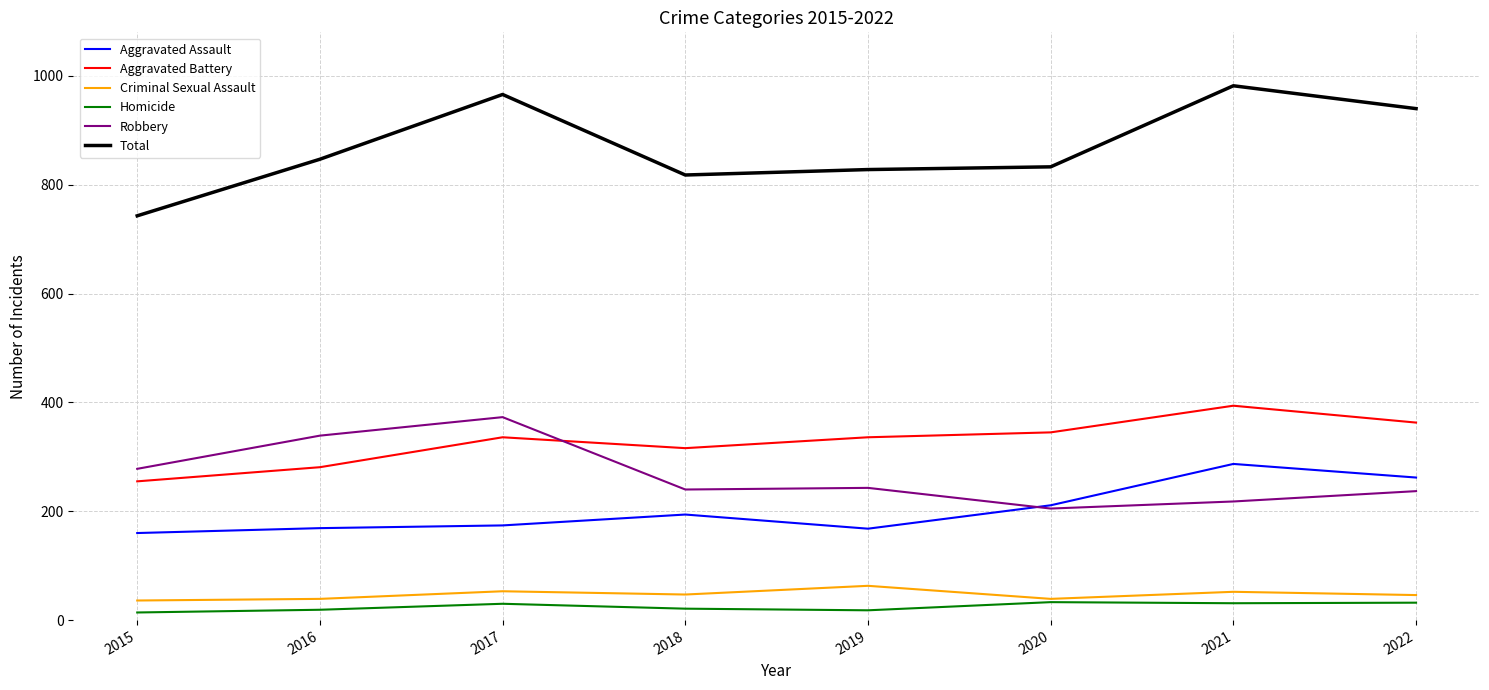

What is the total value across all series at 2017?

1932